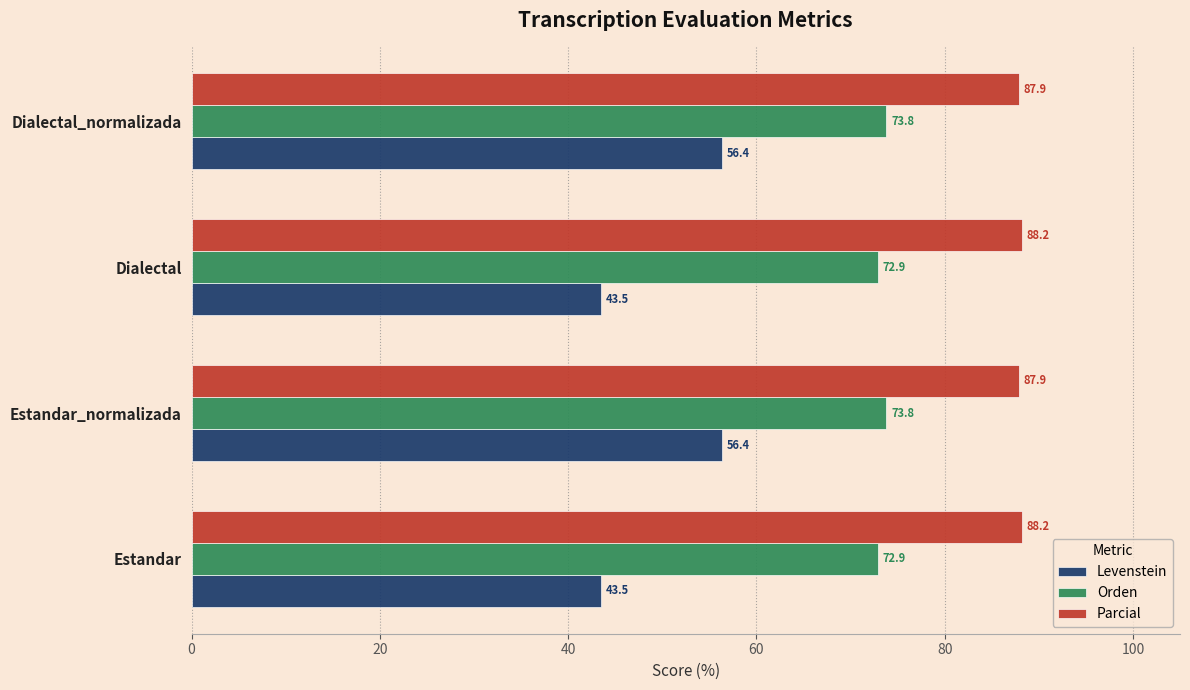

At Estandar, list the series in order from largest to smallest.

Parcial, Orden, Levenstein